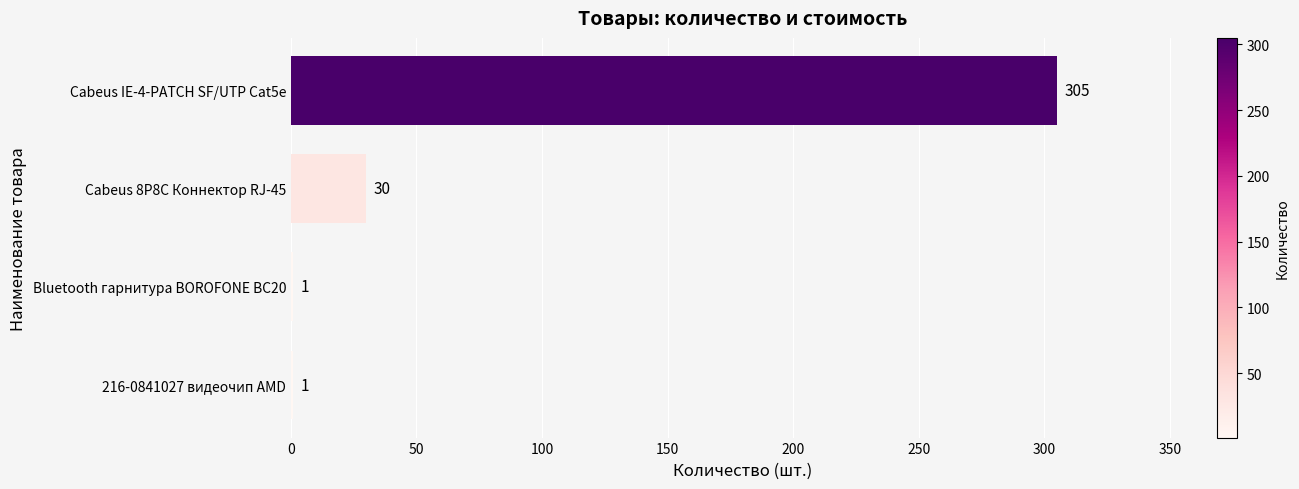

What is the maximum value shown in the chart?

305